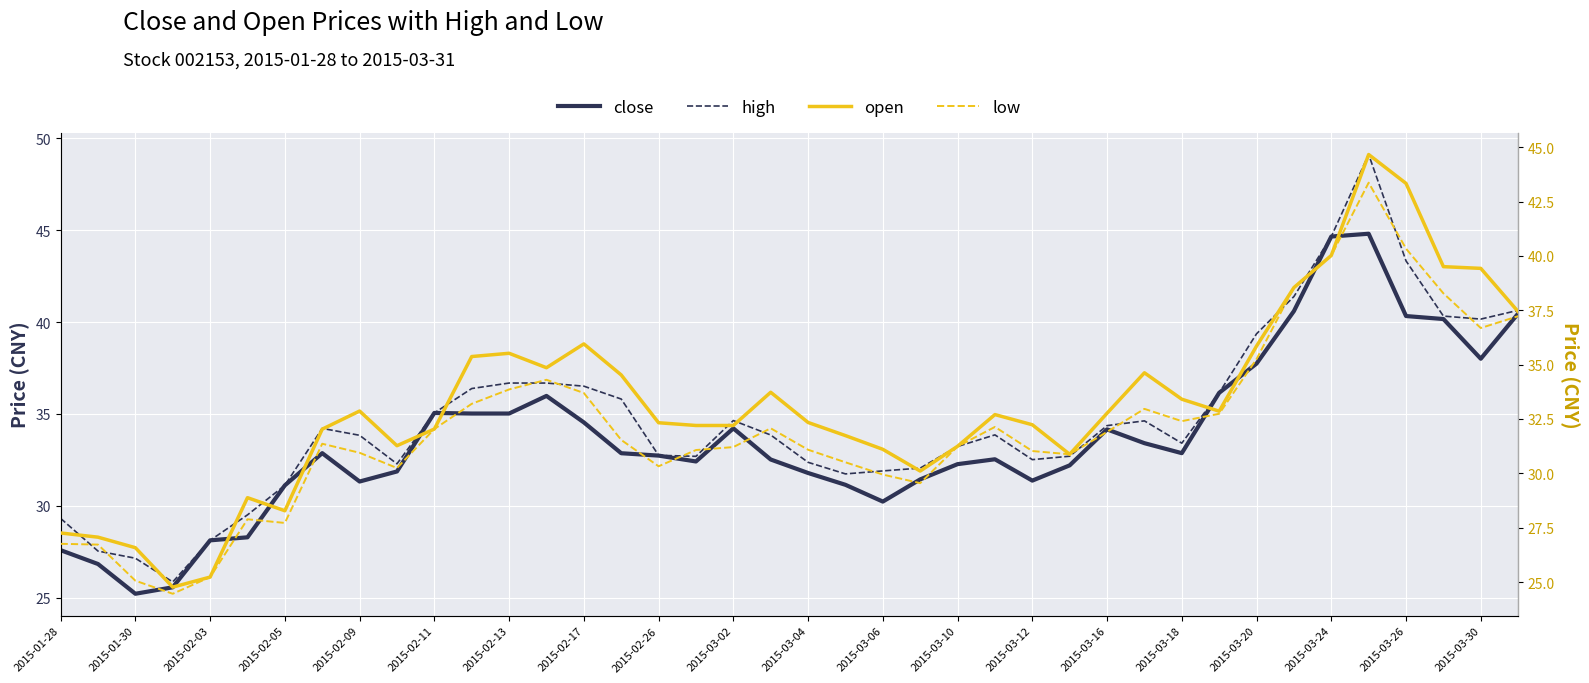

What are all the series names shown in the legend?

close, high, open, low